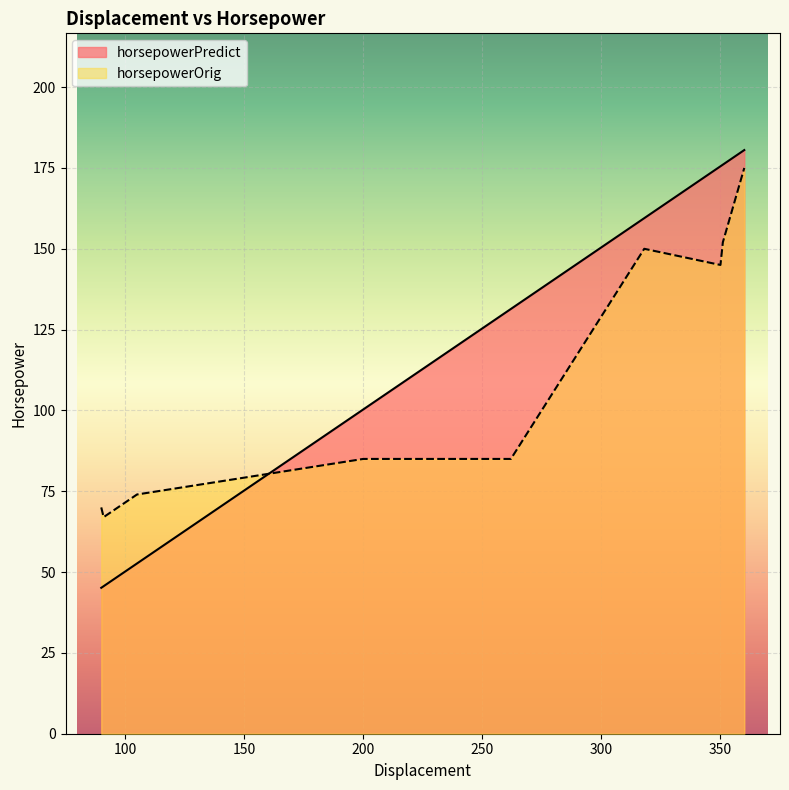

List the series in order of their peak value, lowest first.

horsepowerOrig, horsepowerPredict